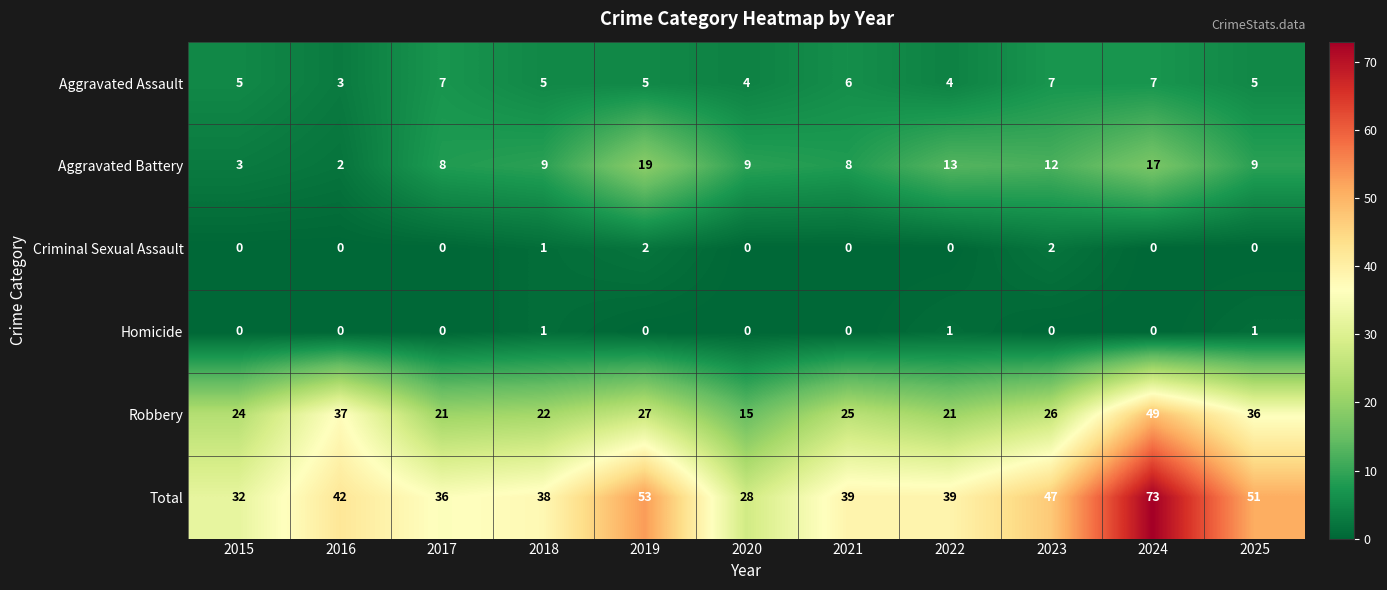

How many values in the Robbery series are below 25?

5